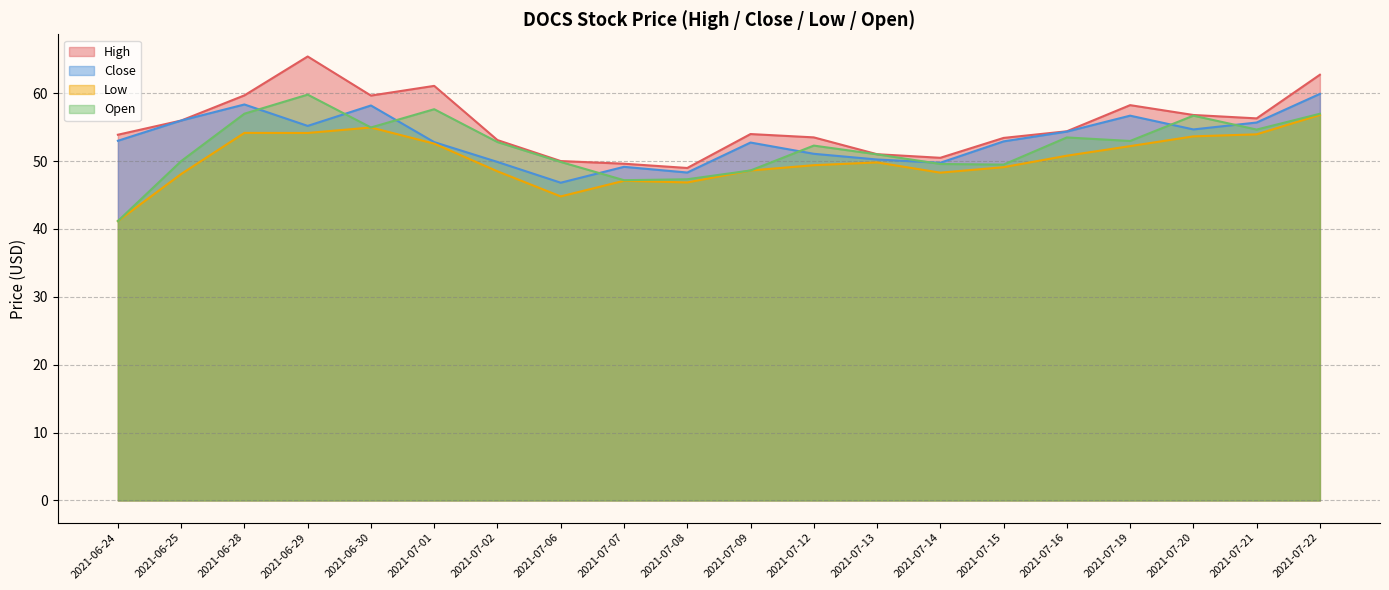

At how many categories does at least one series exceed 56?

8